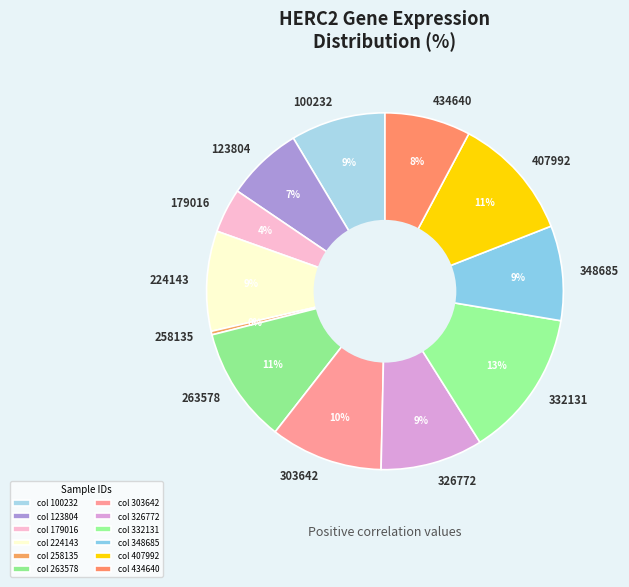

Which category has the biggest portion of the pie?

332131